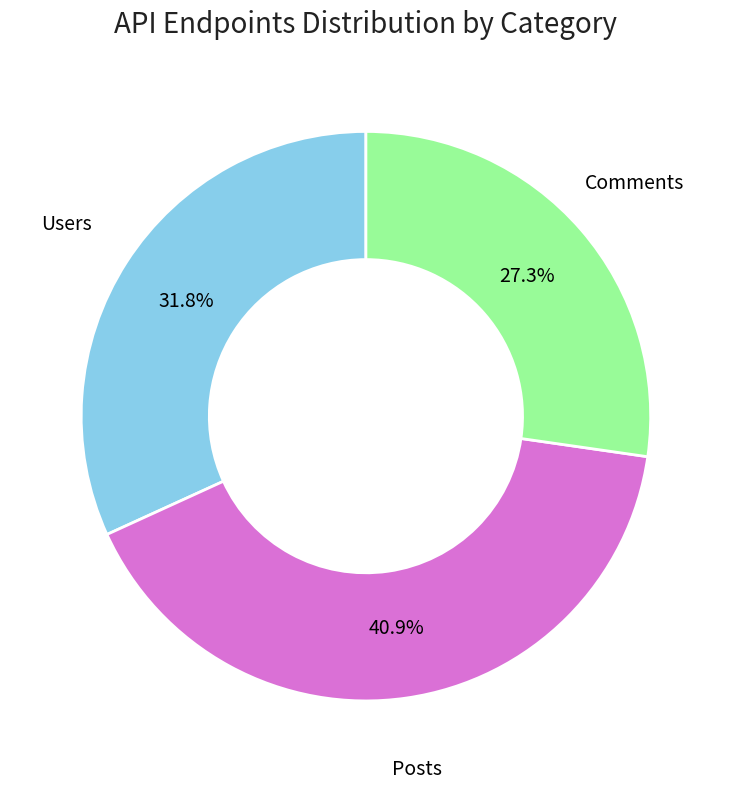

To the nearest percent, what percentage of the pie is Comments?

27%